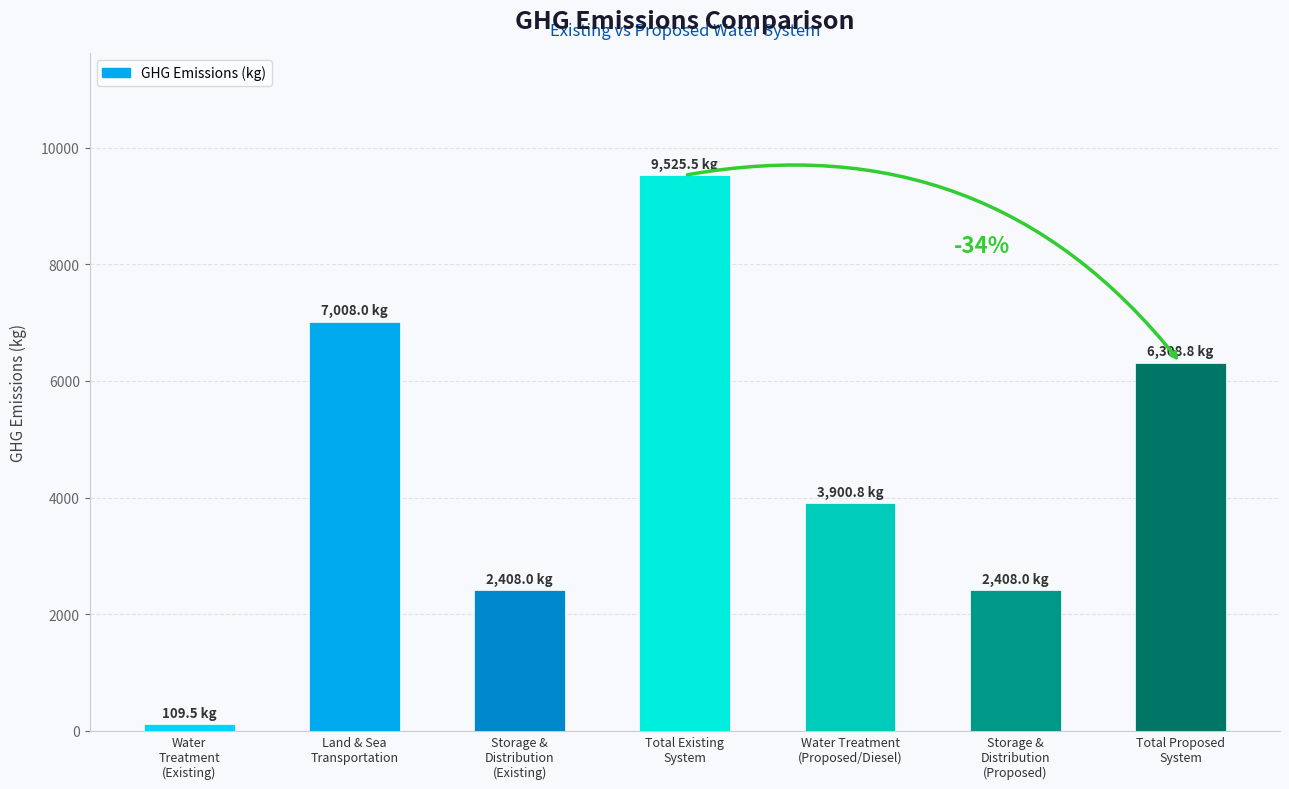

Reading right to left, list all the values displayed in this chart.

6308.8	2408.0	3900.8	9525.5	2408.0	7008.0	109.5